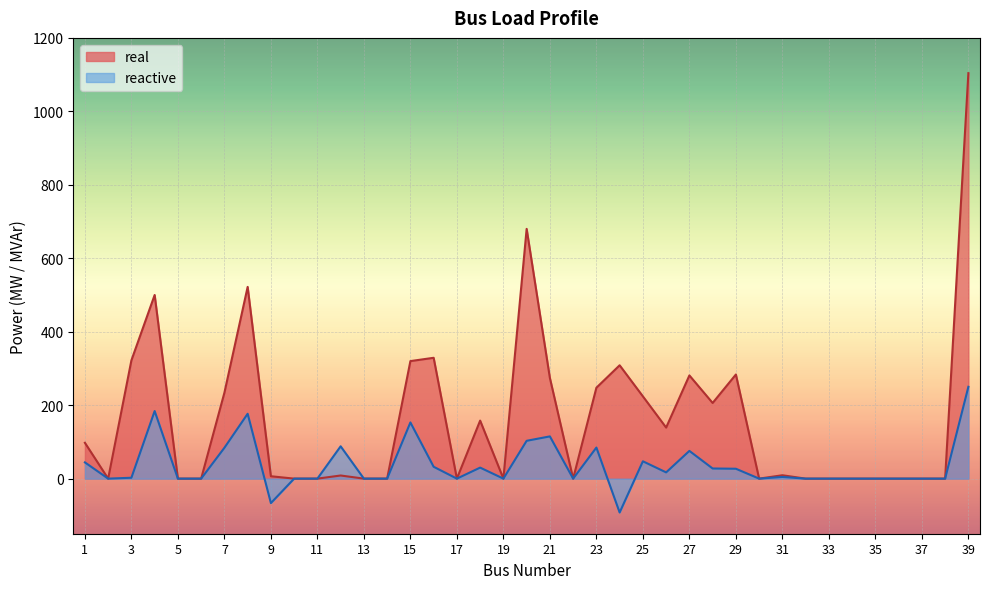

True or false: reactive and real intersect in this chart.

False